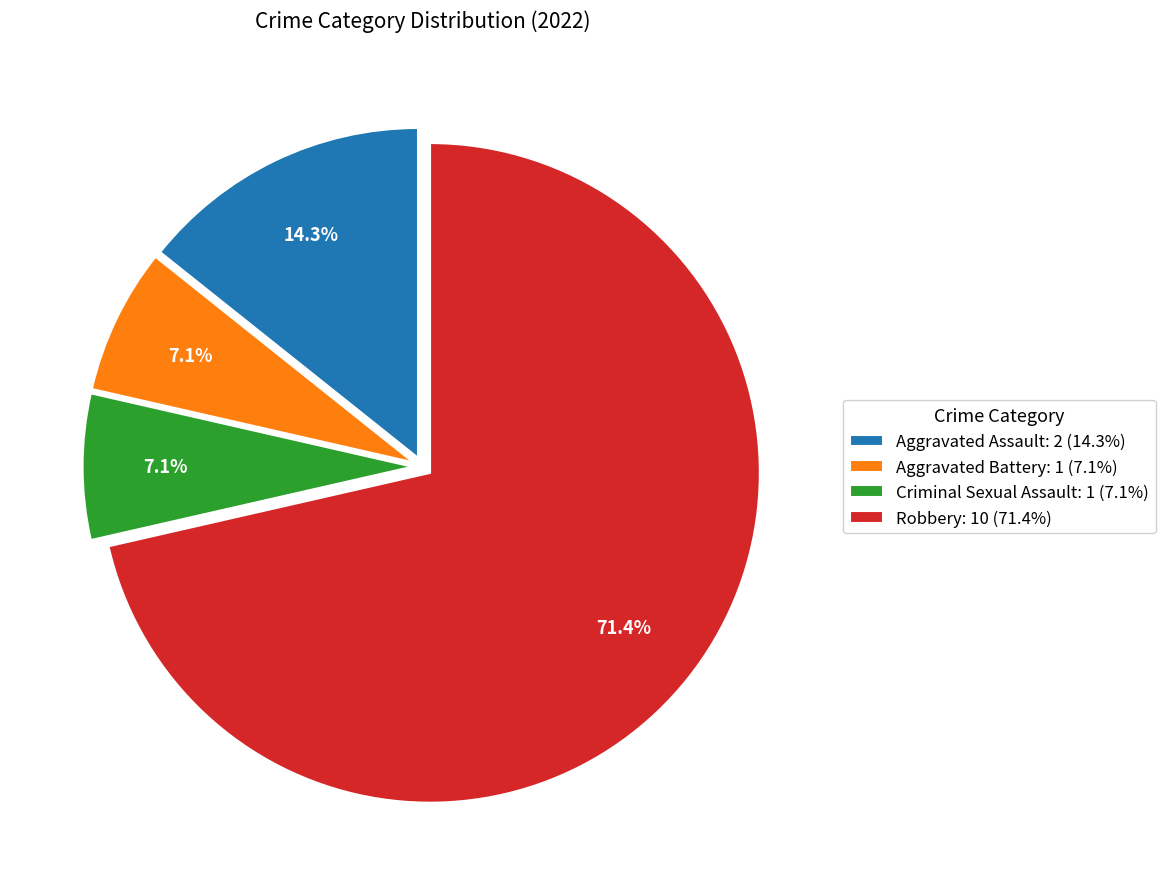

To the nearest percent, what is the difference between the Aggravated Assault and Robbery slice percentages?

57%